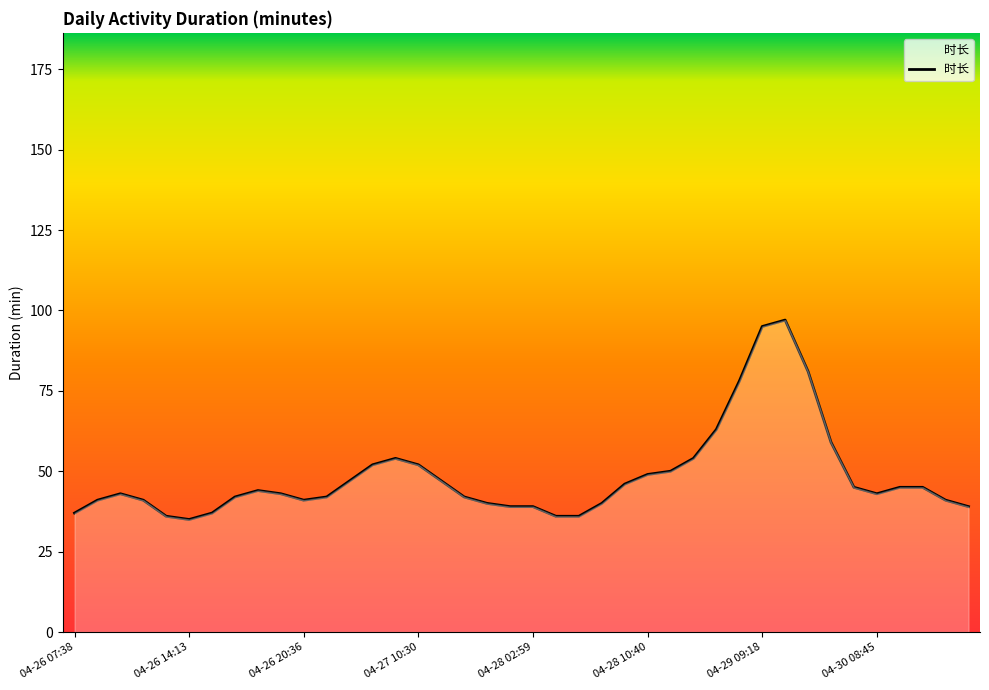

What is the difference between the maximum and minimum values?

62